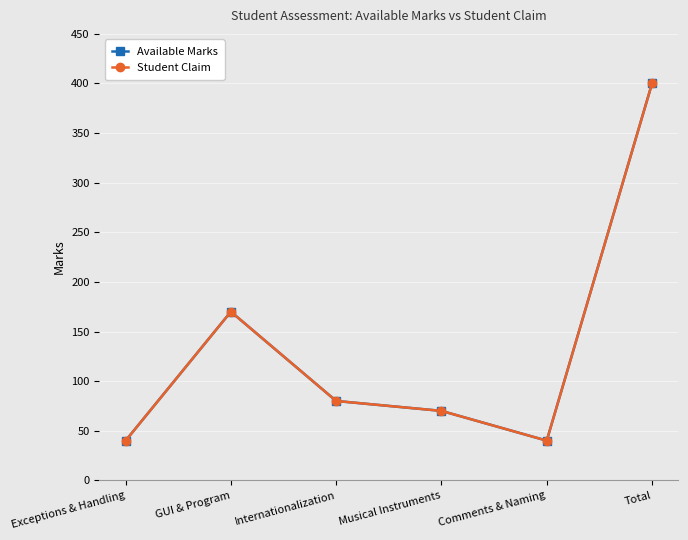

Does the chart have visible grid lines?

Yes